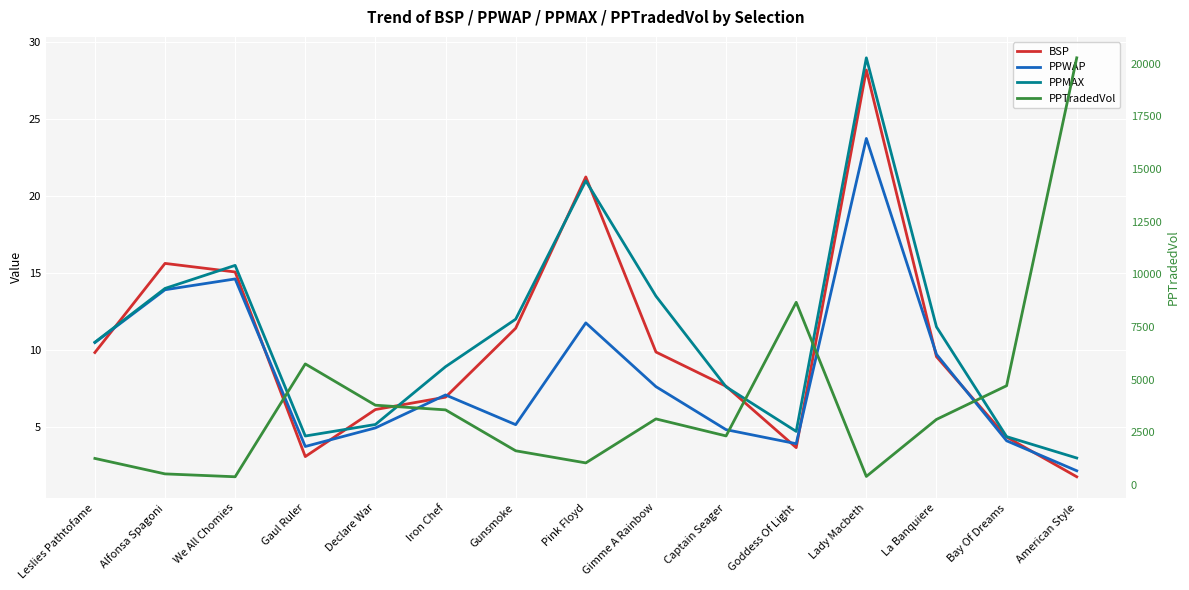

Reading left to right, list all the values displayed in this chart.

BSP: Leslies Pathtofame=9.8	Alfonsa Spagoni=15.6	We All Chomies=15.1	Gaul Ruler=3.1	Declare War=6.1	Iron Chef=6.9	Gunsmoke=11.4	Pink Floyd=21.3	Gimme A Rainbow=9.9	Captain Seager=7.6	Goddess Of Light=3.6	Lady Macbeth=28.2	La Banquiere=9.6	Bay Of Dreams=4.3	American Style=1.7
PPWAP: Leslies Pathtofame=10.5	Alfonsa Spagoni=13.9	We All Chomies=14.6	Gaul Ruler=3.7	Declare War=4.9	Iron Chef=7.1	Gunsmoke=5.1	Pink Floyd=11.8	Gimme A Rainbow=7.6	Captain Seager=4.8	Goddess Of Light=3.9	Lady Macbeth=23.8	La Banquiere=9.7	Bay Of Dreams=4.1	American Style=2.1
PPMAX: Leslies Pathtofame=10.5	Alfonsa Spagoni=14.0	We All Chomies=15.5	Gaul Ruler=4.4	Declare War=5.2	Iron Chef=8.9	Gunsmoke=12.0	Pink Floyd=21.0	Gimme A Rainbow=13.5	Captain Seager=7.6	Goddess Of Light=4.7	Lady Macbeth=29.0	La Banquiere=11.5	Bay Of Dreams=4.4	American Style=3.0
PPTradedVol: Leslies Pathtofame=1268.2	Alfonsa Spagoni=534.6	We All Chomies=398.3	Gaul Ruler=5751.8	Declare War=3792.9	Iron Chef=3571.7	Gunsmoke=1630.4	Pink Floyd=1056.0	Gimme A Rainbow=3142.7	Captain Seager=2335.3	Goddess Of Light=8674.2	Lady Macbeth=413.5	La Banquiere=3118.7	Bay Of Dreams=4716.7	American Style=20271.6